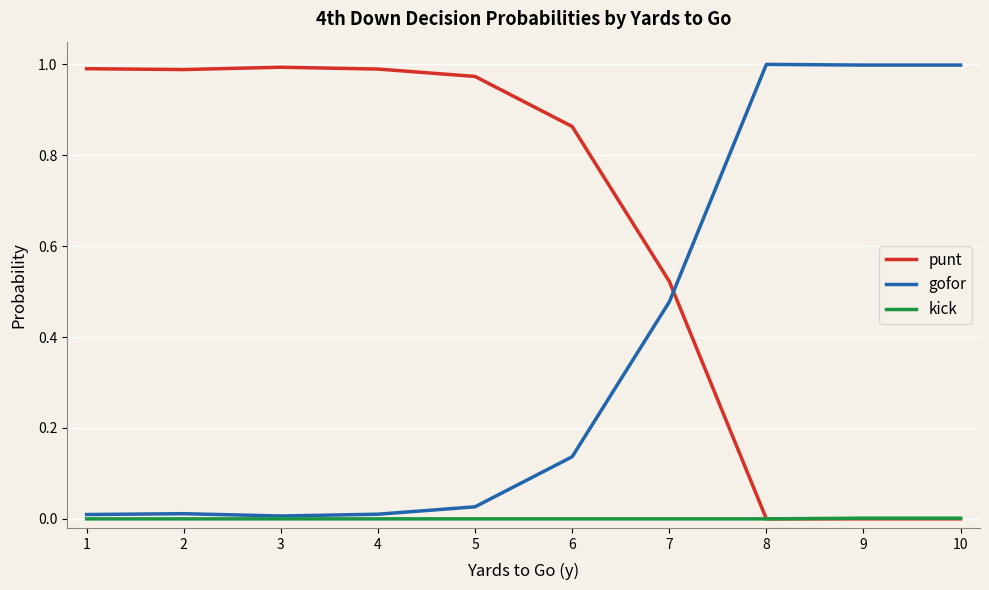

Does the chart have visible grid lines?

Yes